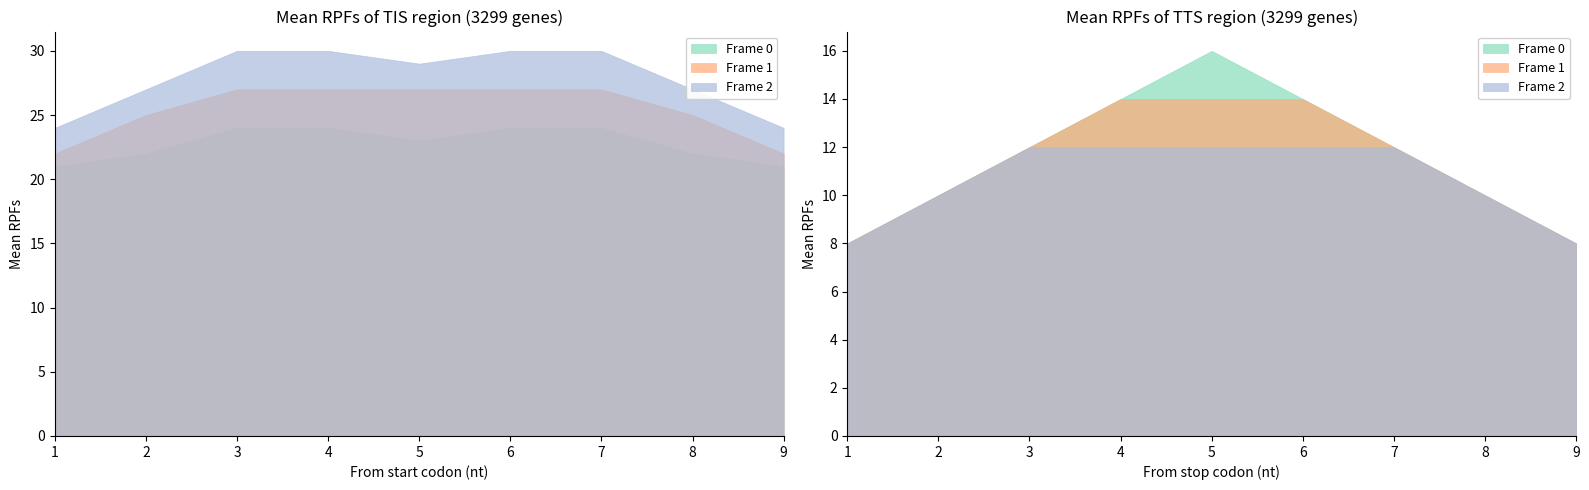

At 9, list the series in order from largest to smallest.

Frame 0, Frame 1, Frame 2